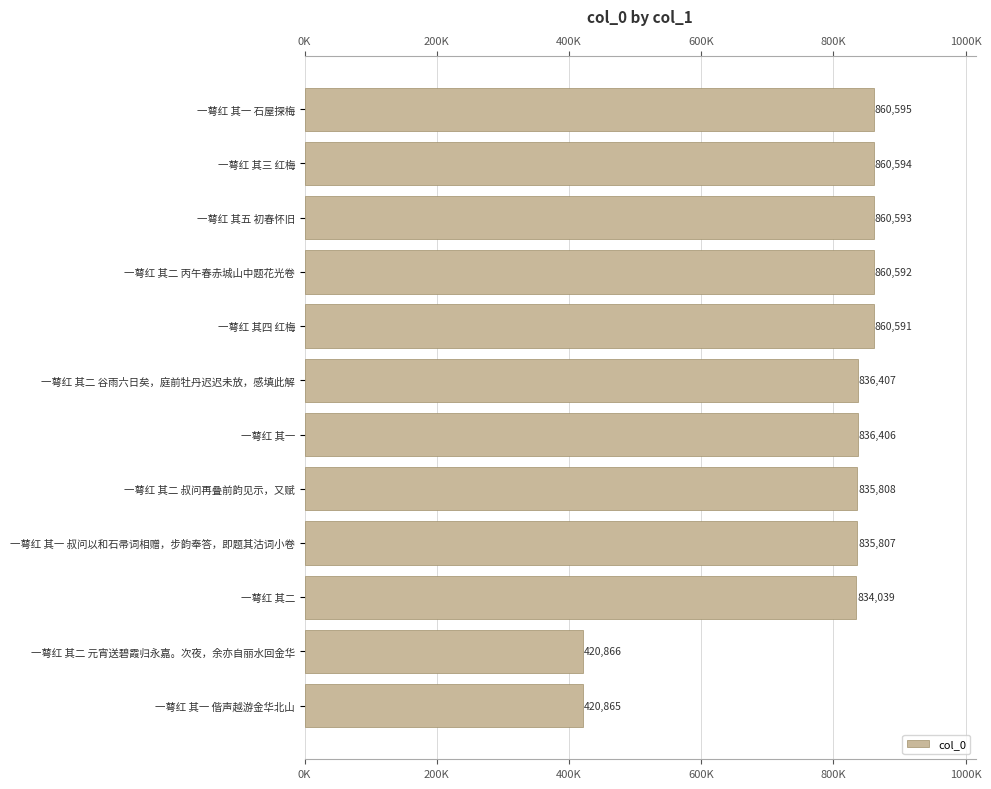

True or false: the data shows 400435 at 一萼红 其二 丙午春赤城山中题花光卷.

False